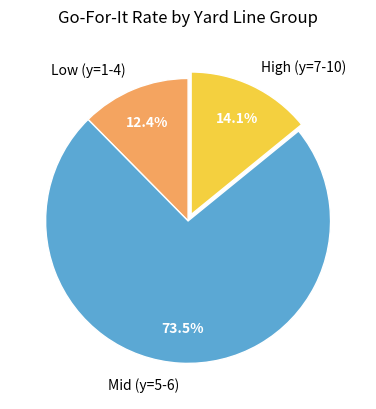

What is the total percentage of High (y=7-10) and Low (y=1-4)?

26.5%